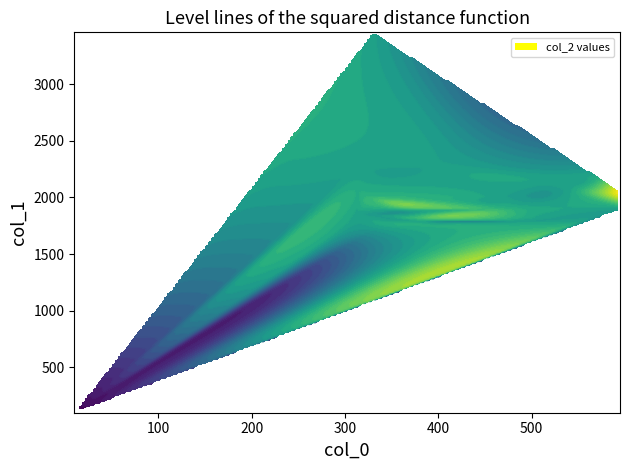

The col_2 series shows 14165.4 at 7. True or false?

False